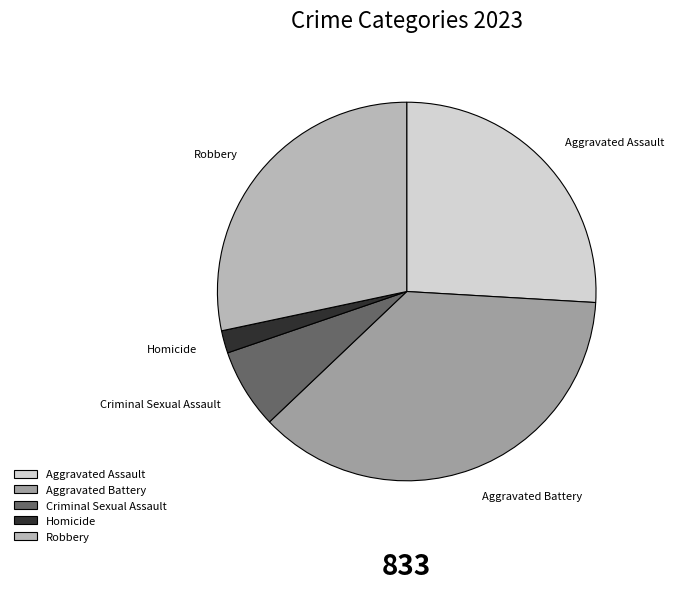

What is the smallest slice in the pie chart?

Homicide